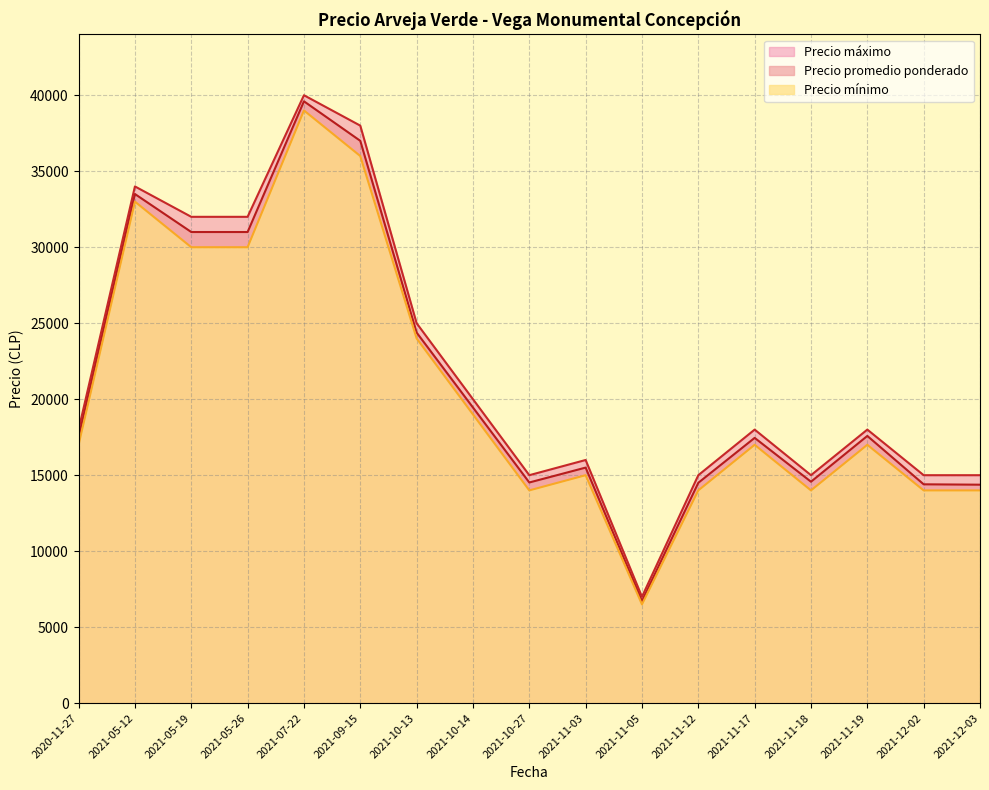

Which series has the widest spread of values?

Precio máximo